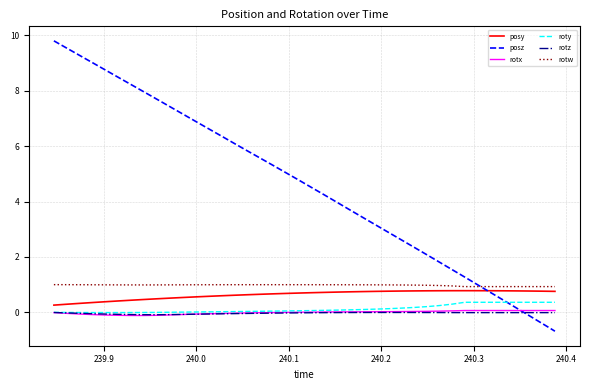

What is the minimum value shown in the chart?

-0.7